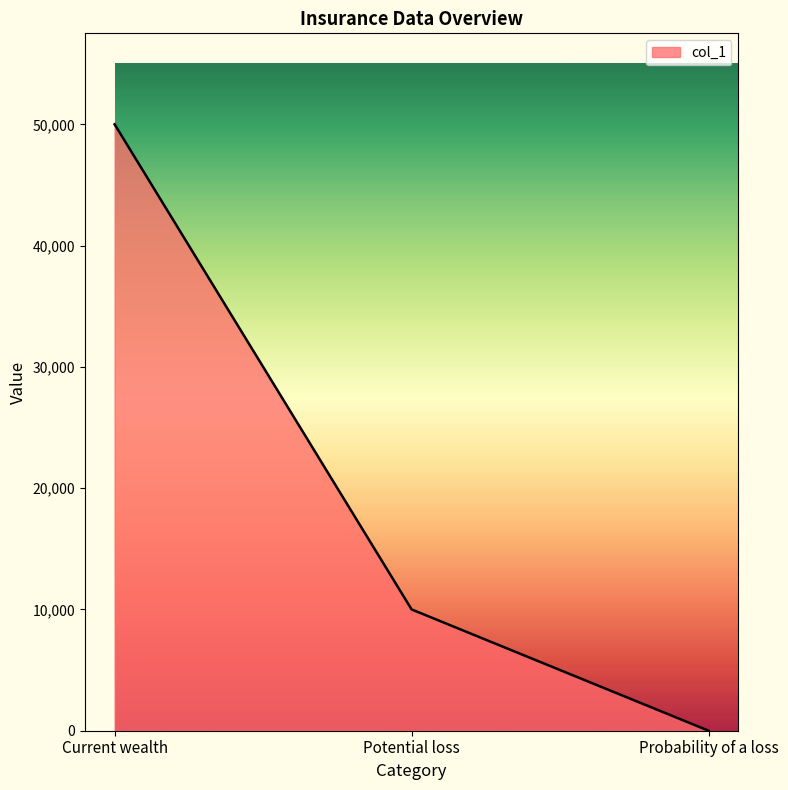

Count the number of data series in this chart.

1